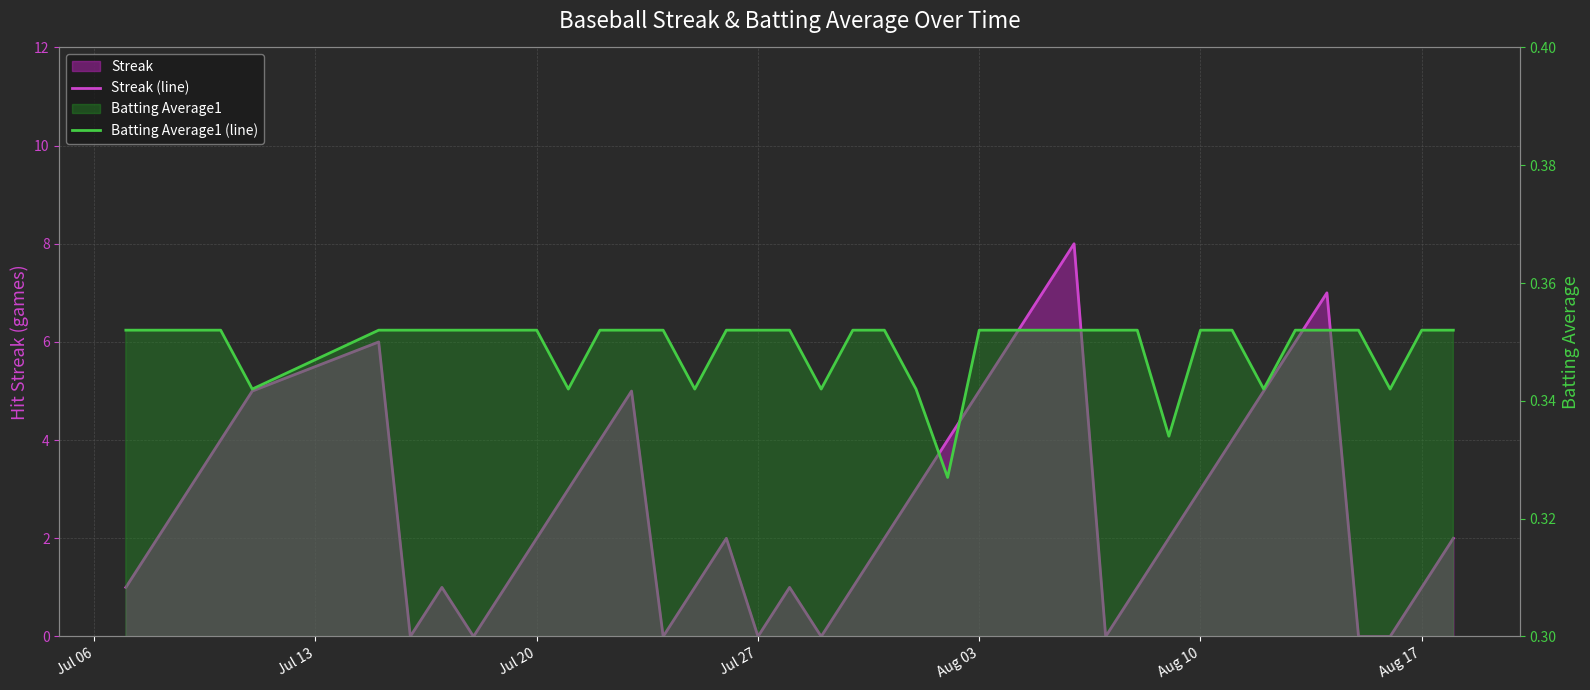

Reading left to right, transcribe all the data shown in this chart.

Streak (line): 1.0	2.0	3.0	4.0	5.0	6.0	0.0	1.0	0.0	1.0	2.0	3.0	4.0	5.0	0.0	1.0	2.0	0.0	1.0	0.0	1.0	2.0	3.0	4.0	5.0	6.0	7.0	8.0	0.0	1.0	2.0	3.0	4.0	5.0	6.0	7.0	0.0	0.0	1.0	2.0
Batting Average1 (line): 0.4	0.4	0.4	0.4	0.3	0.4	0.4	0.4	0.4	0.4	0.4	0.3	0.4	0.4	0.4	0.3	0.4	0.4	0.4	0.3	0.4	0.4	0.3	0.3	0.4	0.4	0.4	0.4	0.4	0.4	0.3	0.4	0.4	0.3	0.4	0.4	0.4	0.3	0.4	0.4